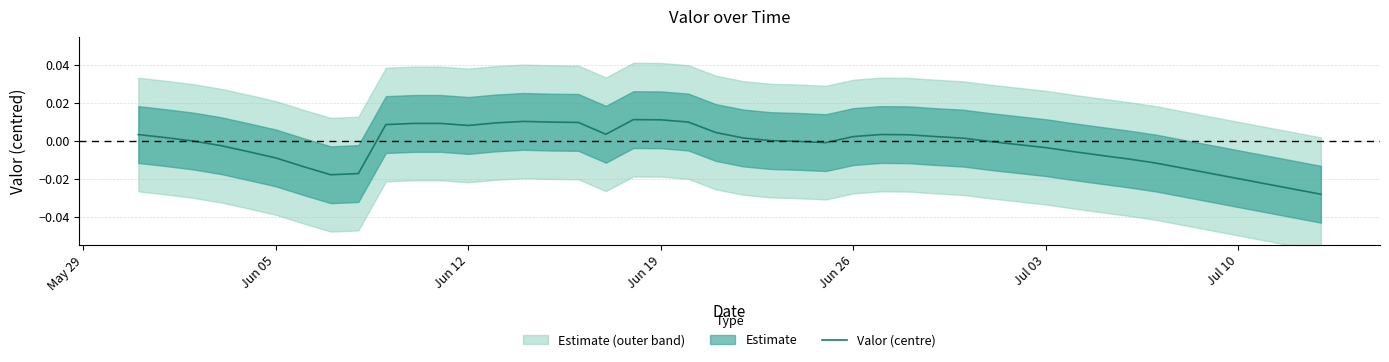

True or false: there are more than 2 points higher than both neighbors.

True